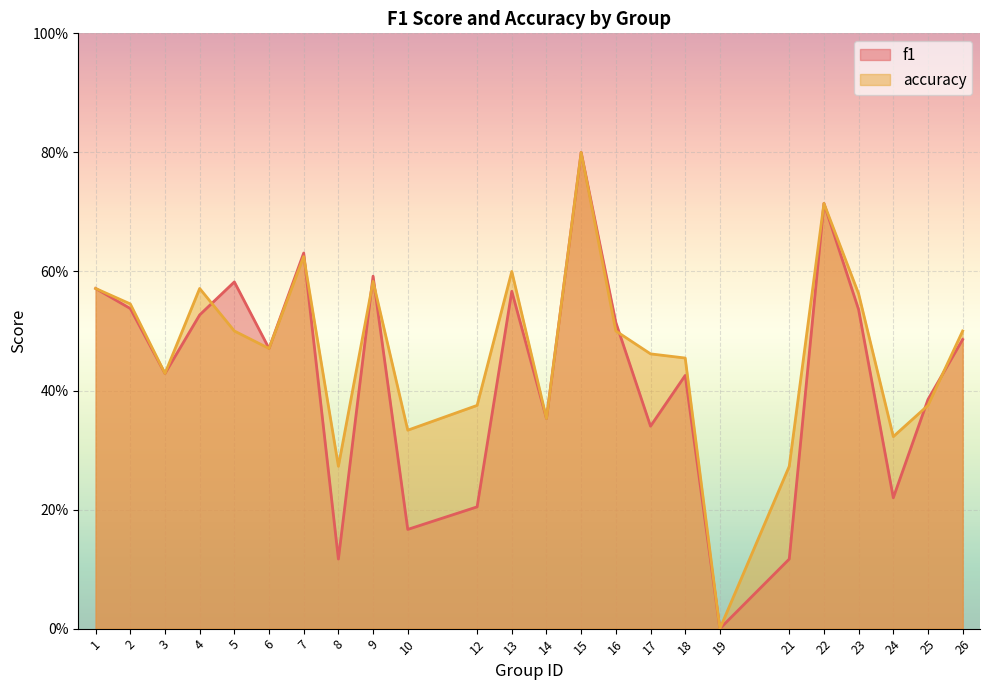

What is the greatest value displayed?

0.8